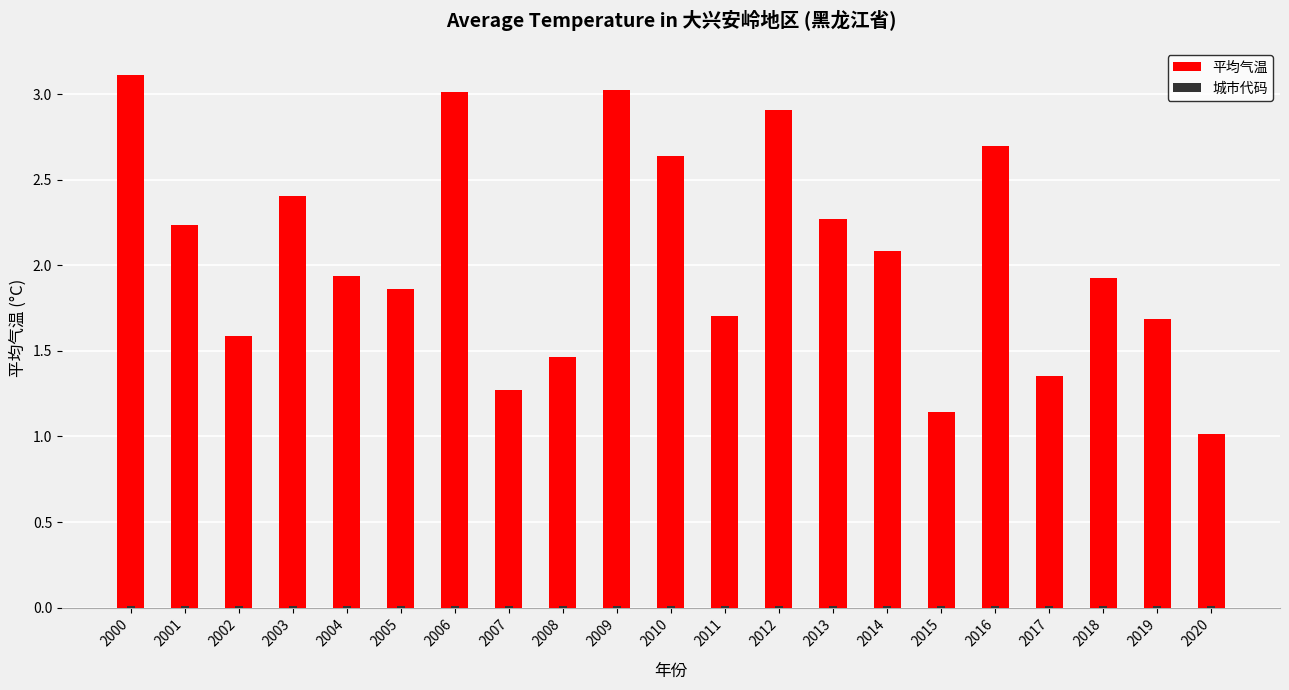

What is the difference between the maximum and second lowest values in the 平均气温 series?

2.0